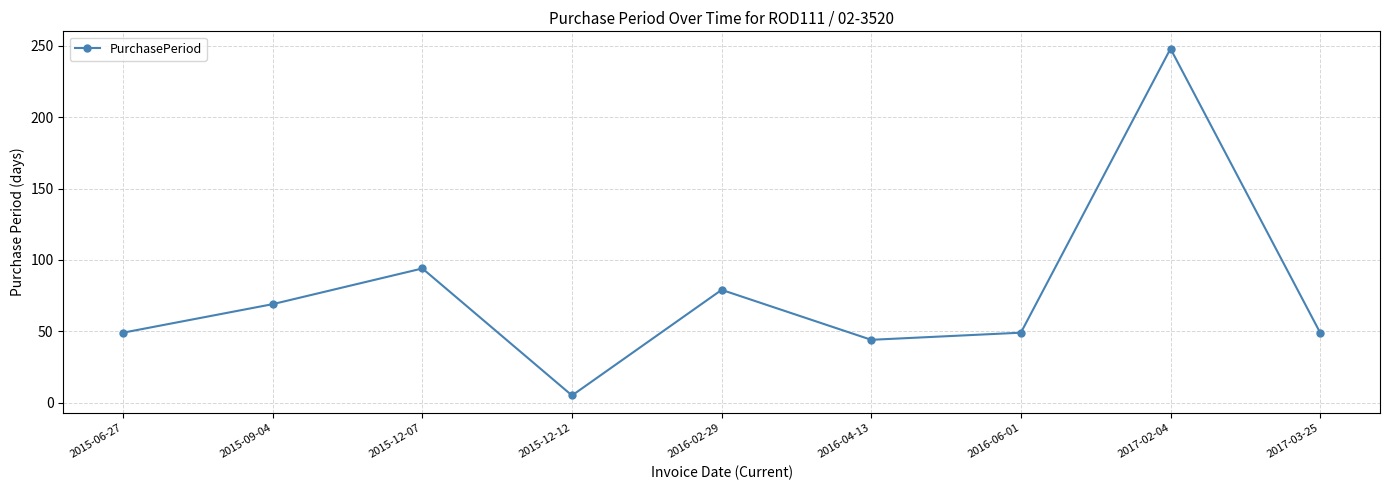

What is the maximum value shown in the chart?

248